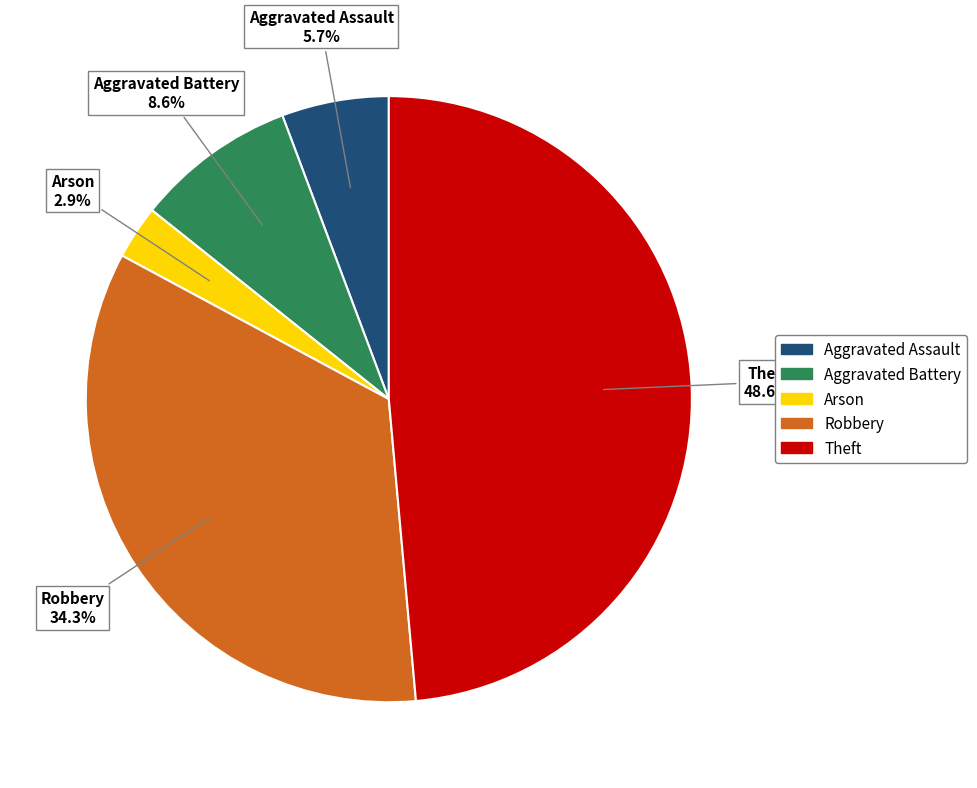

Which has a higher value, Aggravated Assault or Robbery?

Robbery